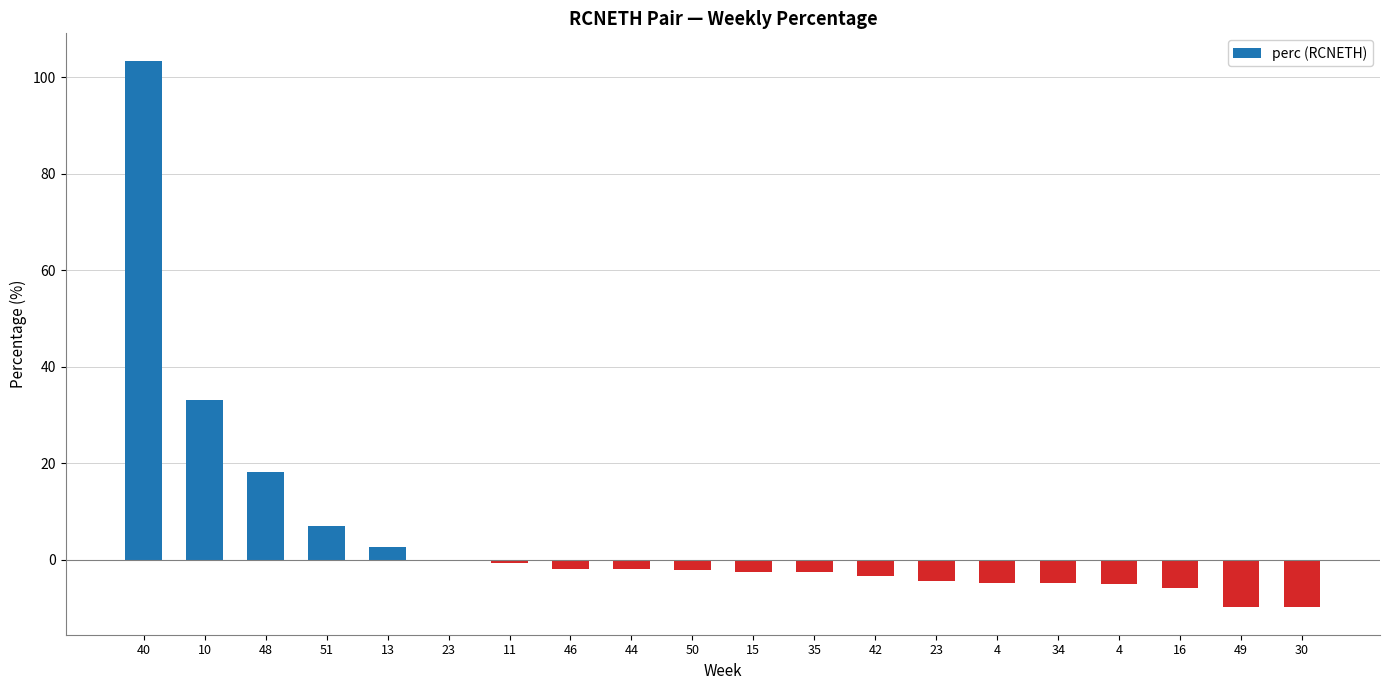

List the labels in order of value, smallest first.

30, 49, 16, 4, 34, 4, 23, 42, 35, 15, 50, 44, 46, 11, 23, 13, 51, 48, 10, 40